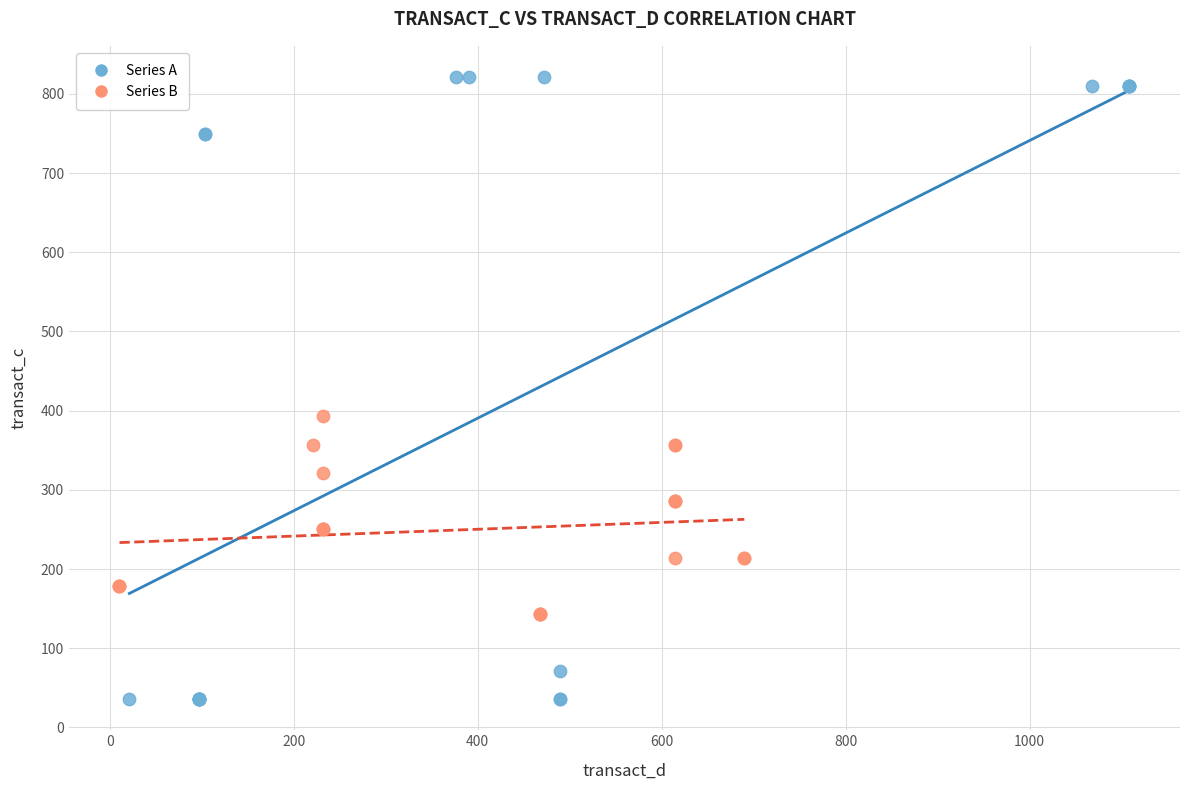

Which series contains the lowest Y value?

Series A